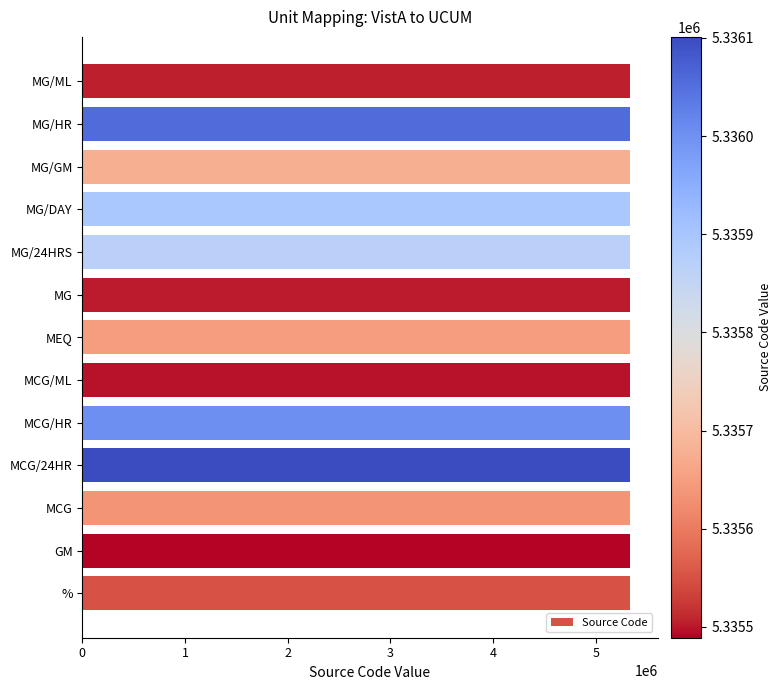

Approximately how many times larger is the value at % compared to MG/GM?

1.0